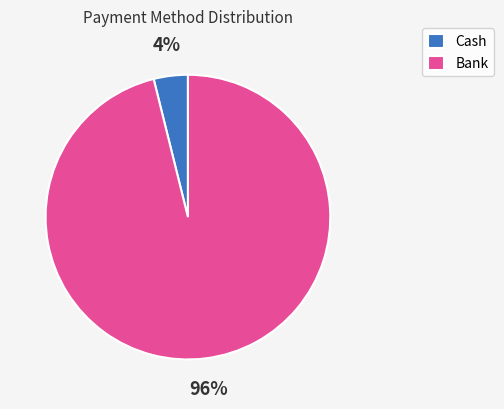

Do Bank and Cash together represent more than half of the pie?

Yes